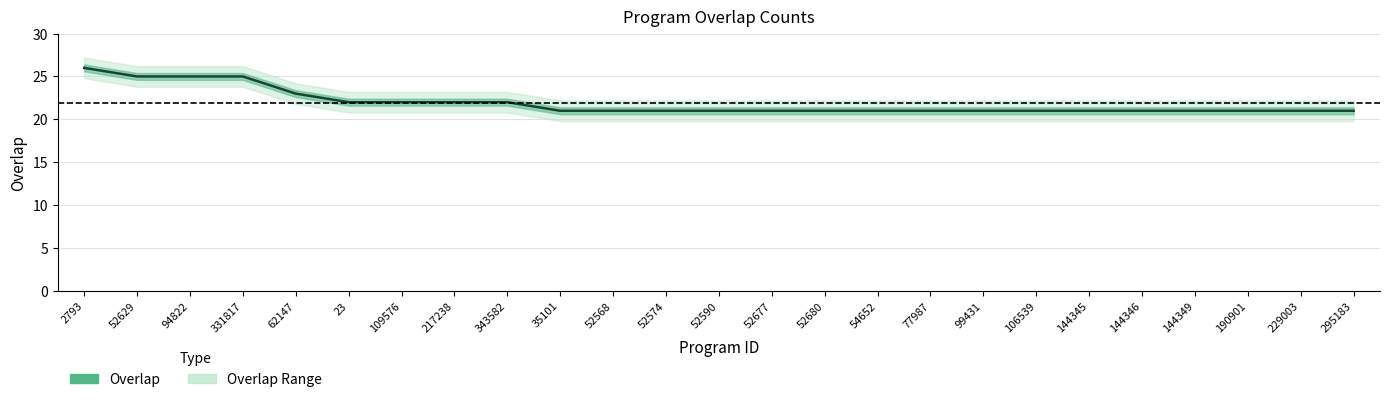

Reading left to right, what are all the values shown in this chart?

26	25	25	25	23	22	22	22	22	21	21	21	21	21	21	21	21	21	21	21	21	21	21	21	21